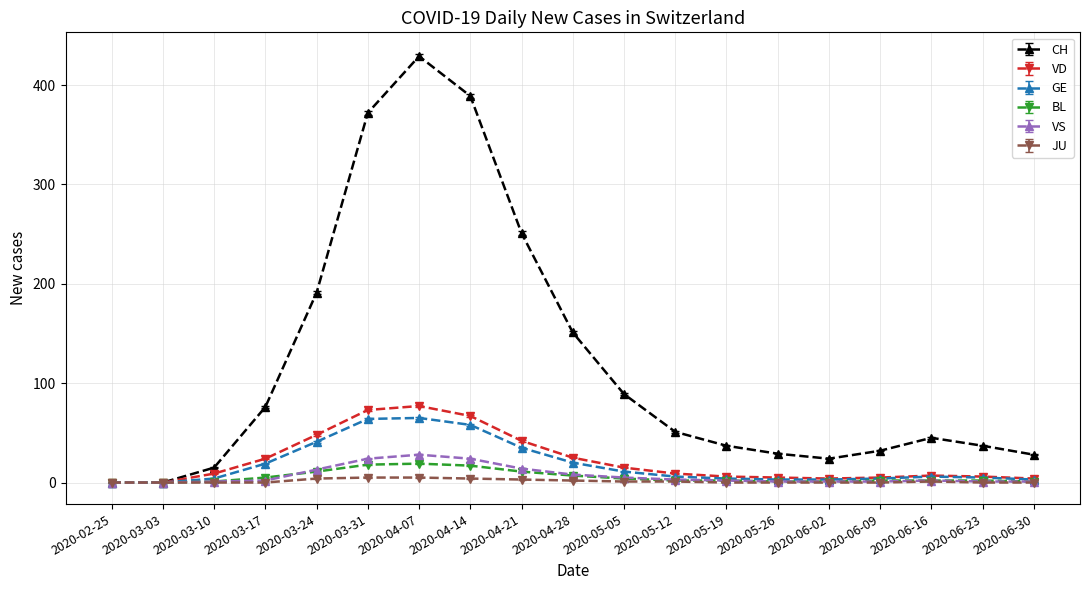

The VS series shows 1 at 2020-06-23. True or false?

True